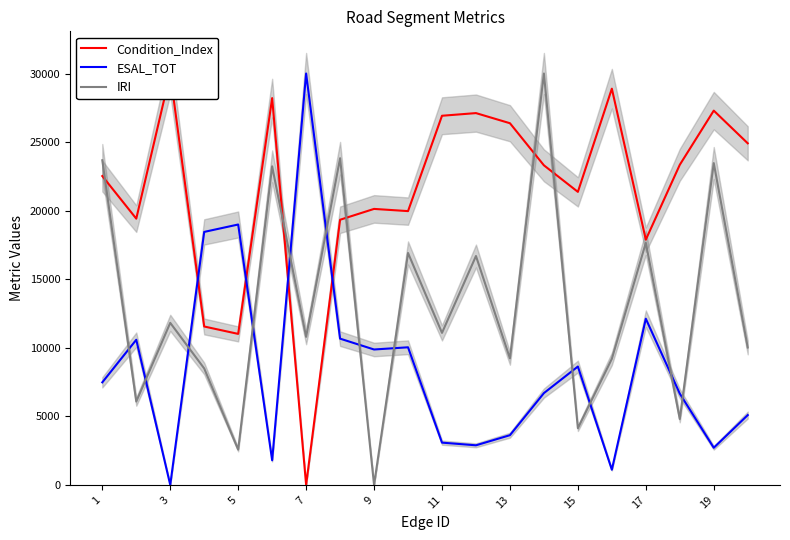

The value of IRI at 17 is 4316.9. True or false?

False